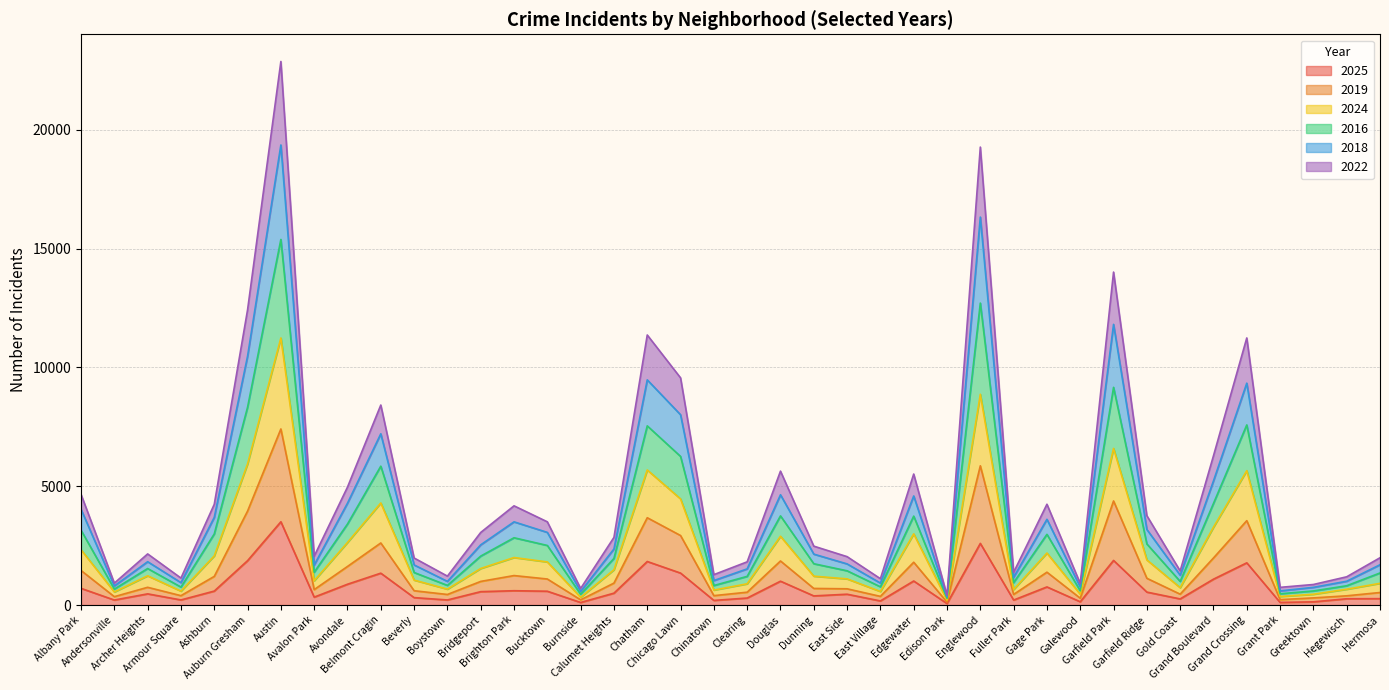

Rank the categories by 2019 value from lowest to highest.

Edison Park, Burnside, Grant Park, Greektown, Galewood, Andersonville, East Village, Armour Square, Hegewisch, Boystown, Chinatown, Fuller Park, Gold Coast, Clearing, Beverly, Hermosa, East Side, Avalon Park, Archer Heights, Dunning, Calumet Heights, Bridgeport, Bucktown, Garfield Ridge, Brighton Park, Ashburn, Gage Park, Albany Park, Avondale, Edgewater, Douglas, Grand Boulevard, Belmont Cragin, Chicago Lawn, Grand Crossing, Chatham, Auburn Gresham, Garfield Park, Englewood, Austin